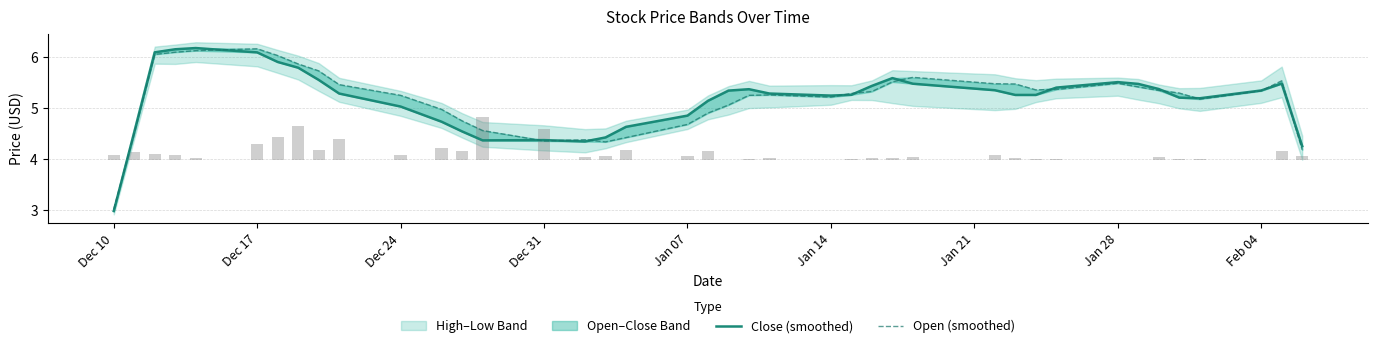

Which label corresponds to the smallest value in the chart?

Dec 10